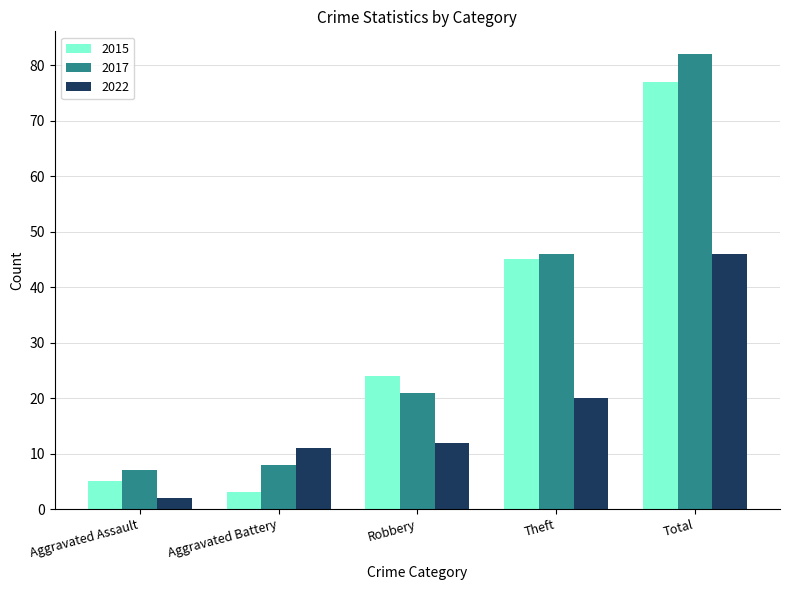

Reading left to right, what are all the values shown in this chart?

2015: 5	3	24	45	77
2017: 7	8	21	46	82
2022: 2	11	12	20	46